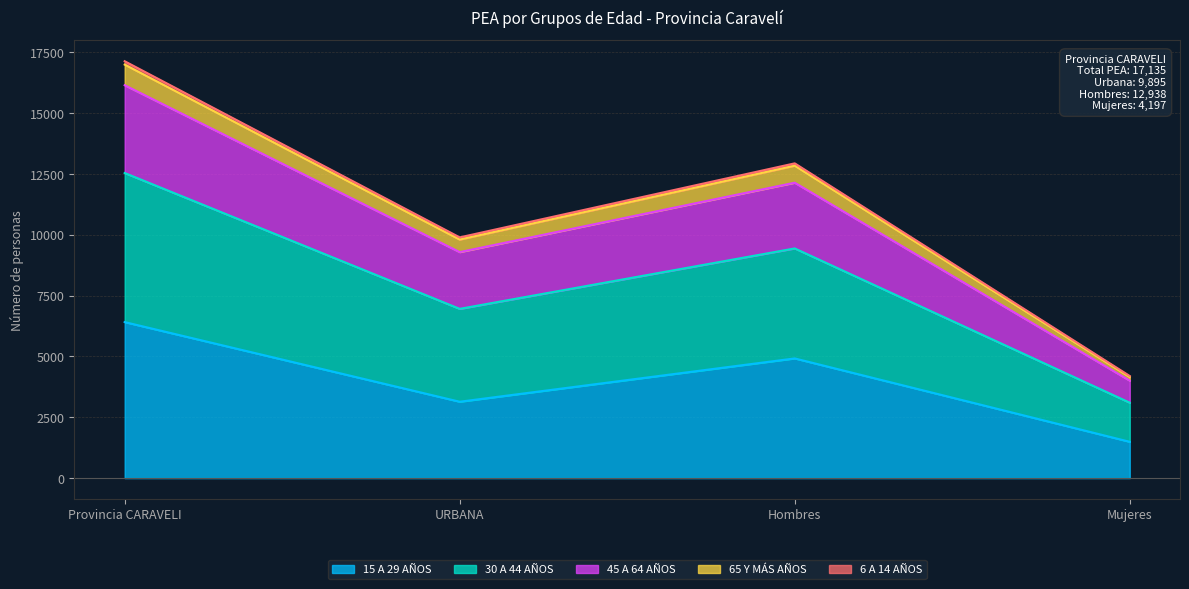

At which category is the sum across all series the highest?

Provincia CARAVELI